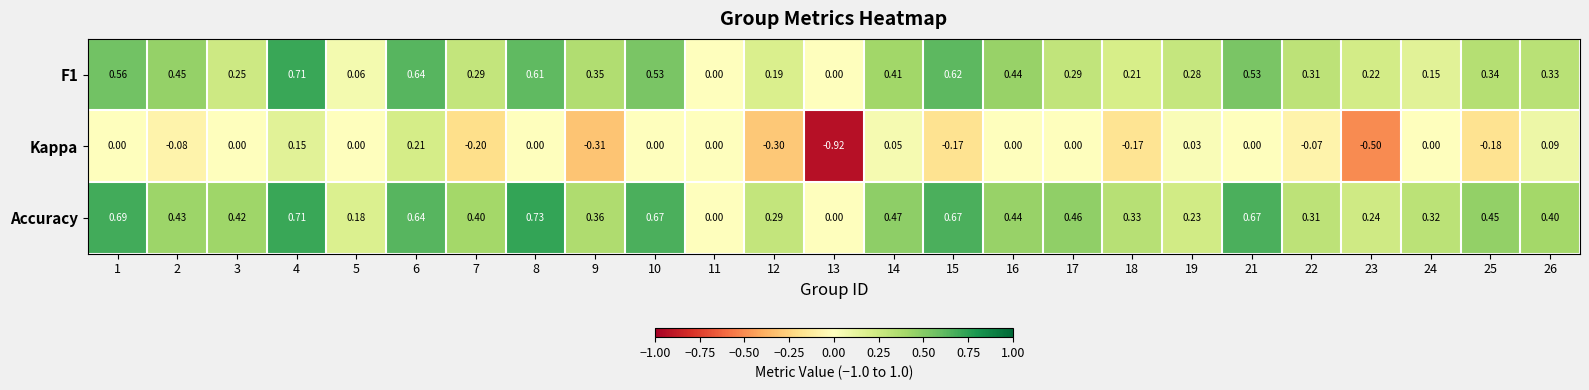

Which series has the largest total across all categories?

Accuracy